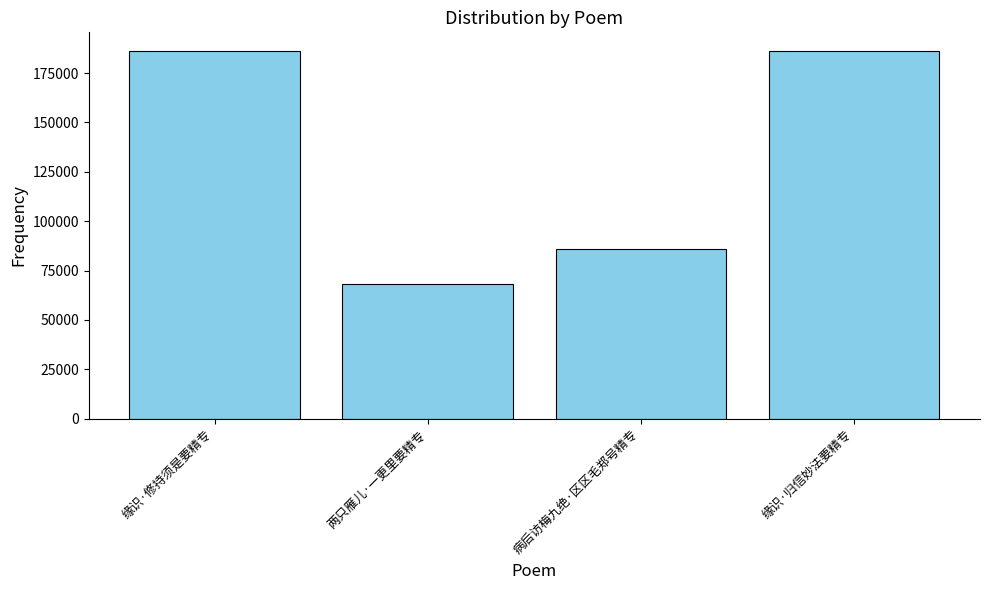

What is the average value?

131707